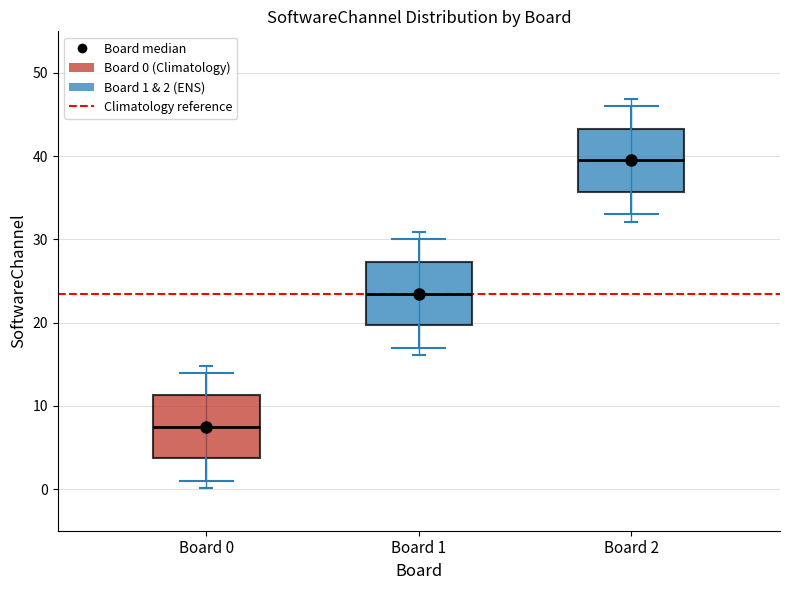

Reading left to right, transcribe this box plot: for each box, give where its median line is, the range the box spans, and where its two whiskers end, as read against the y-axis. The values are not printed on the chart, so give them approximately, as read against the axis.

Board 0: median 8, box 4 to 11, whiskers 1 to 14
Board 1: median 24, box 20 to 27, whiskers 17 to 30
Board 2: median 40, box 36 to 43, whiskers 33 to 46